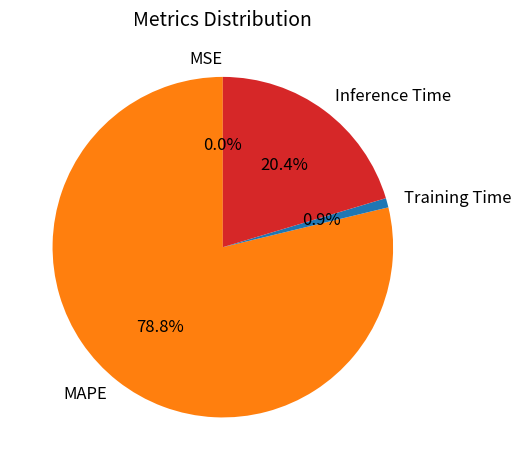

What is the largest slice in the pie chart?

MAPE